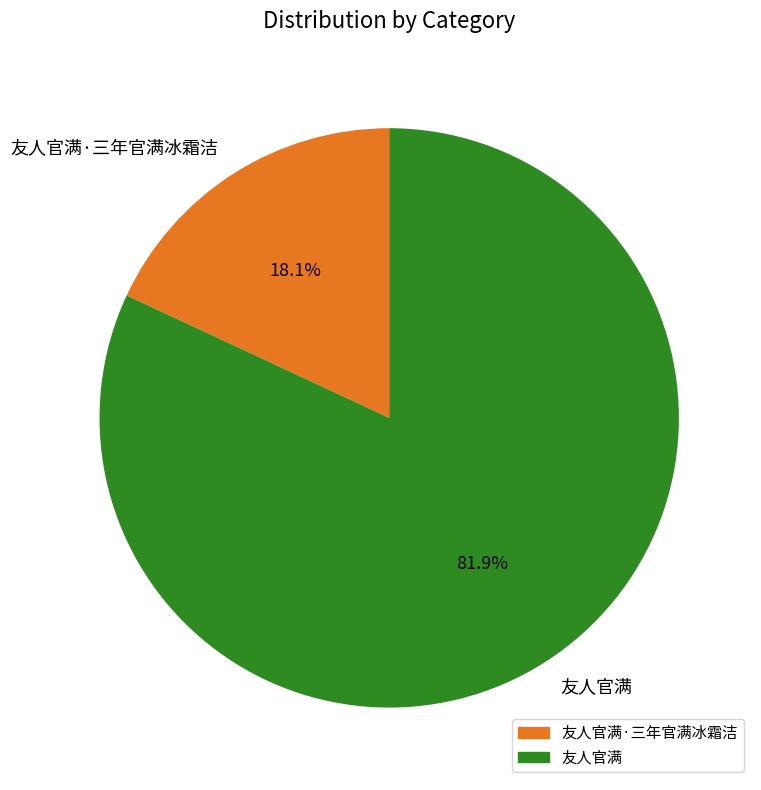

Is there a majority slice in this chart?

Yes